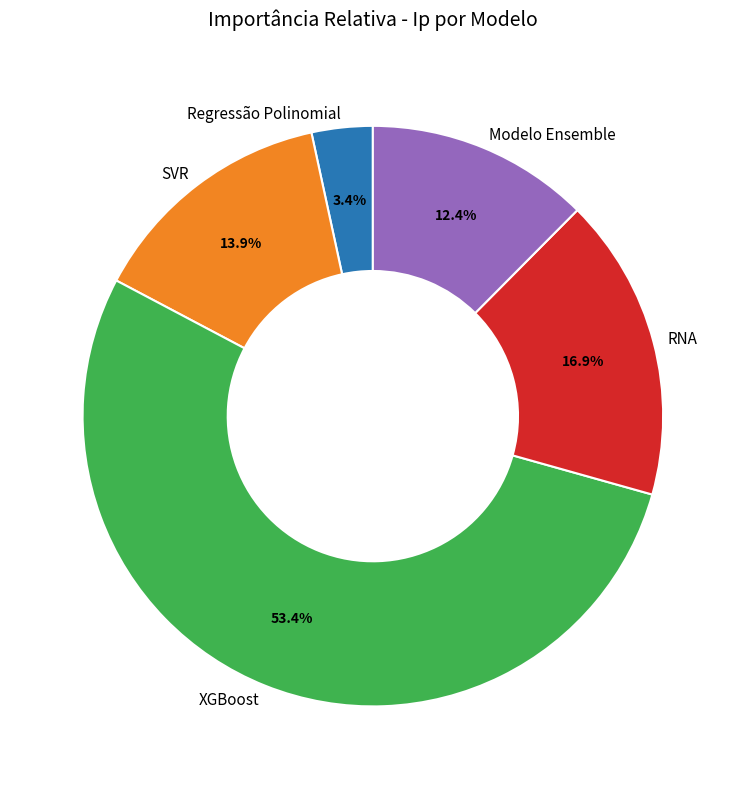

Count the number of slices in the pie.

5